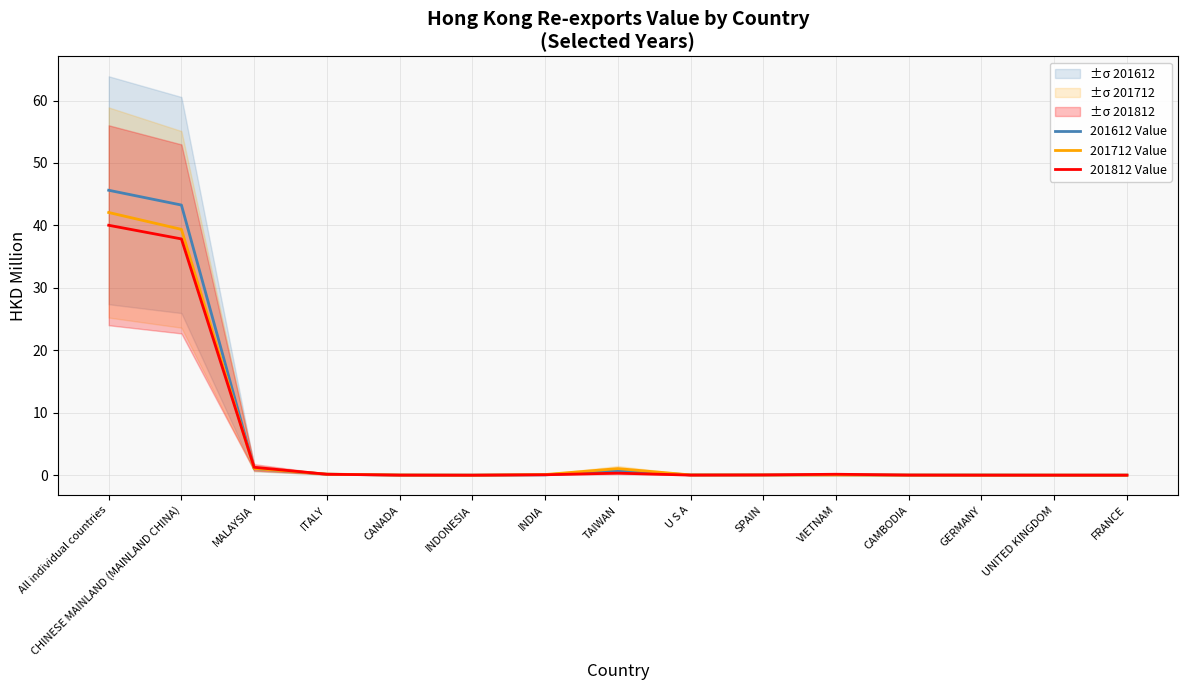

At which category is the sum across all series the highest?

All individual countries